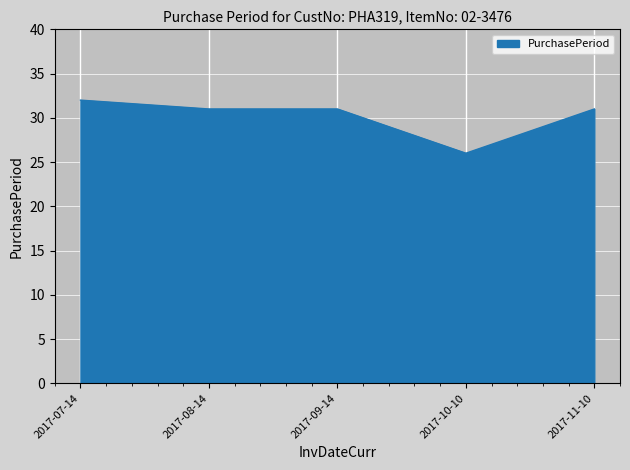

The value at 2017-07-14 is 32. True or false?

True